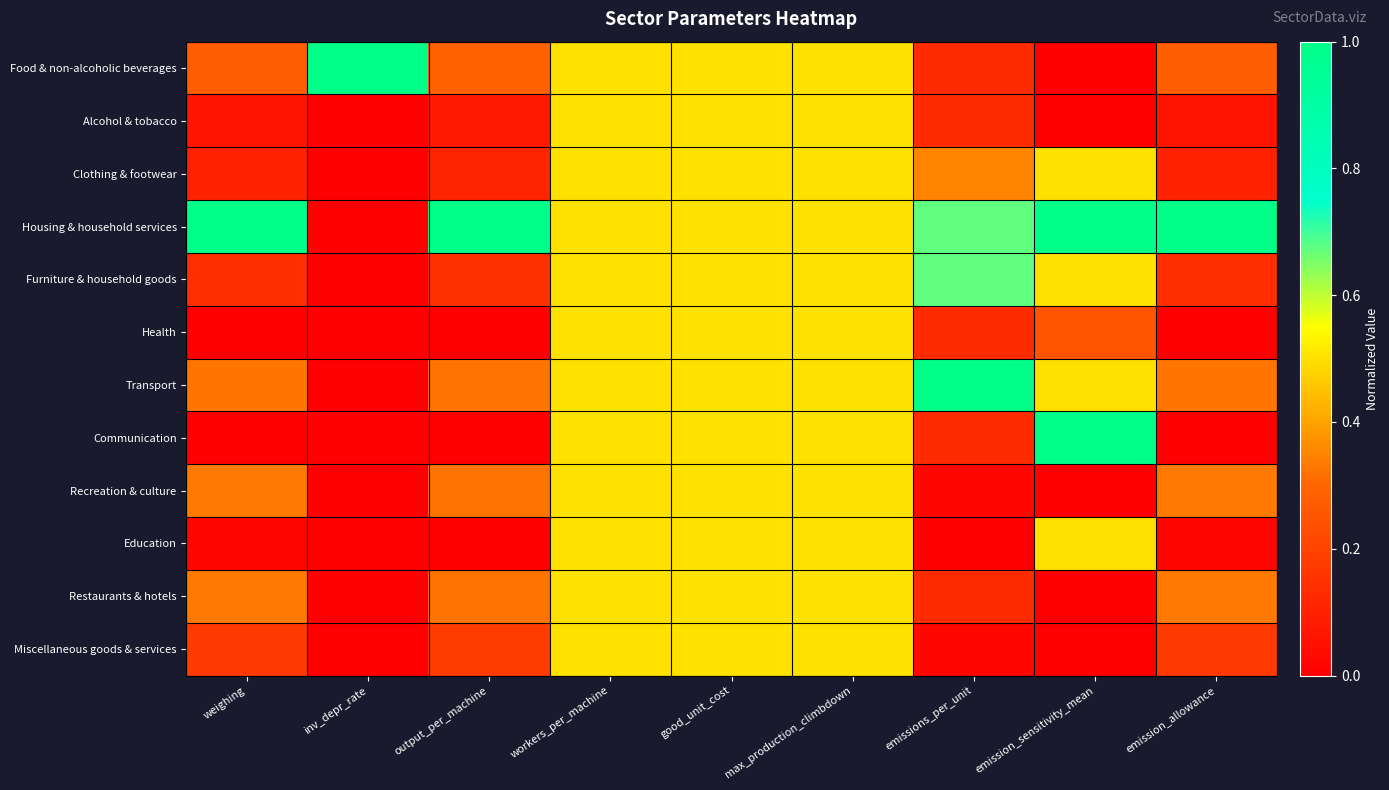

Which series has the largest total across all categories?

Housing & household services